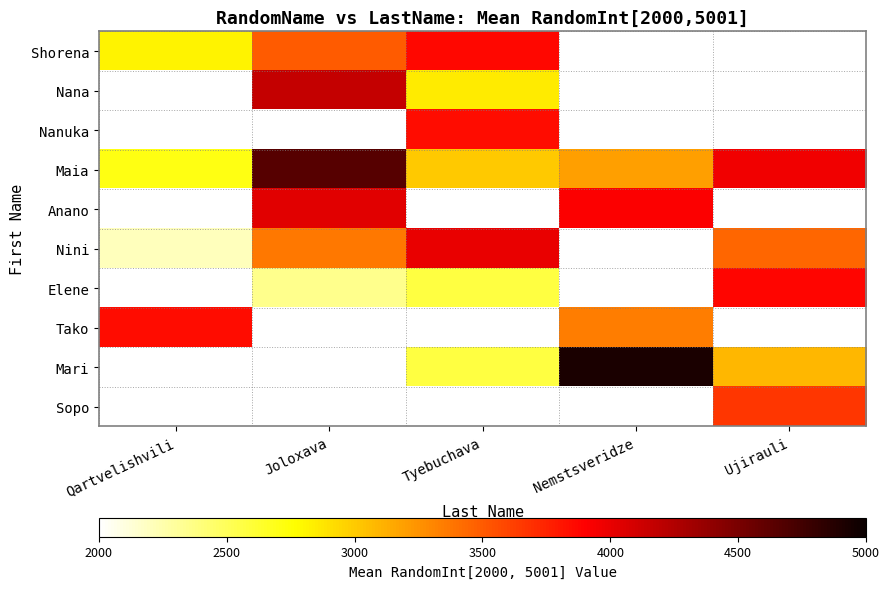

Which series has the widest spread of values?

Maia